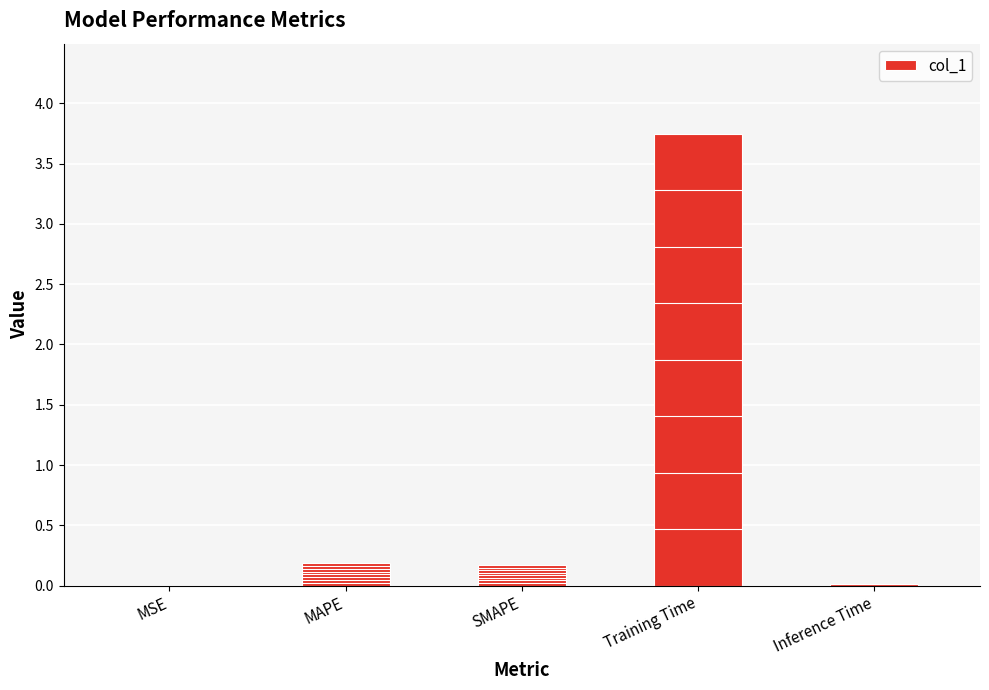

Which has a higher value, MAPE or Training Time?

Training Time